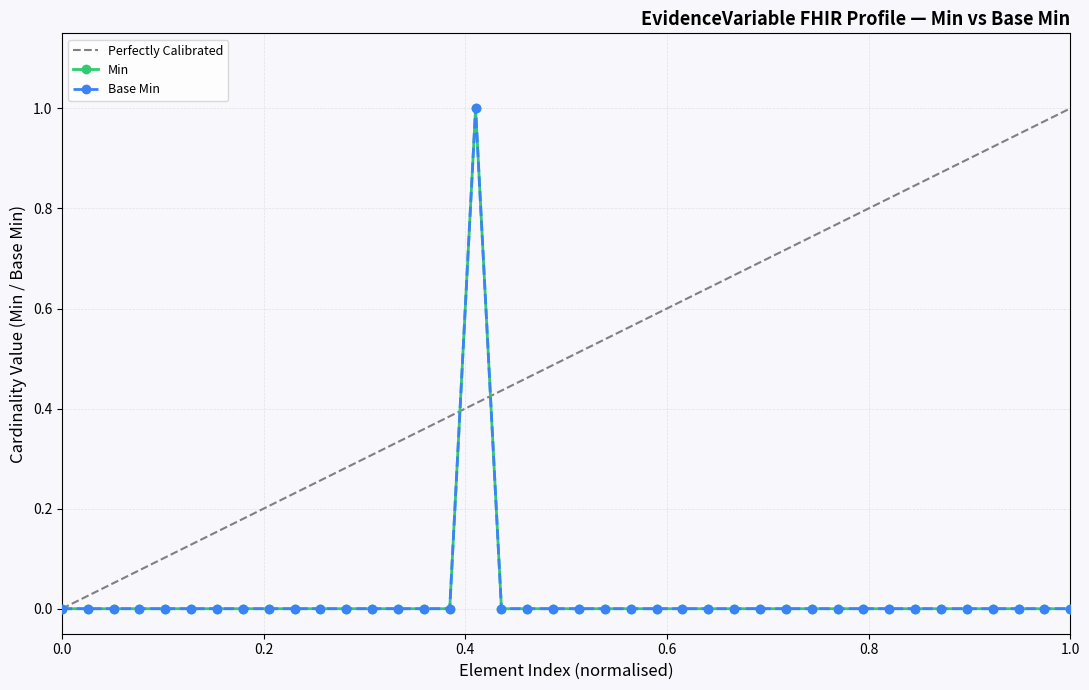

Which series has the largest total across all categories?

Min